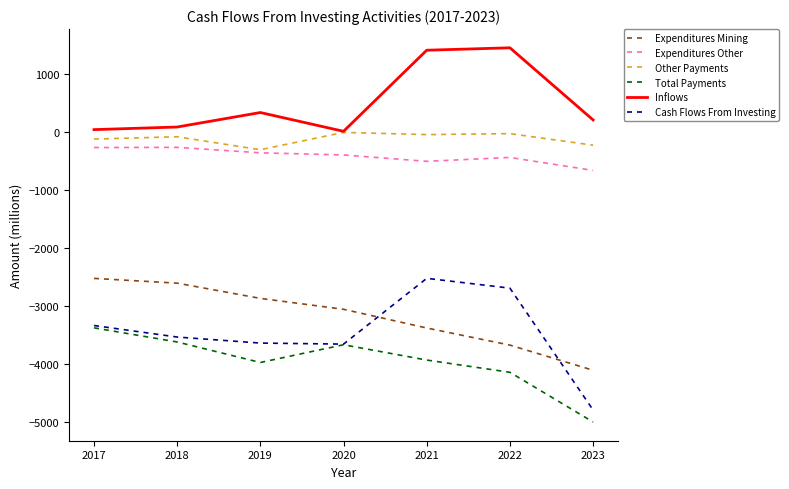

Between 2018 and 2021, which series saw the biggest shift?

Inflows